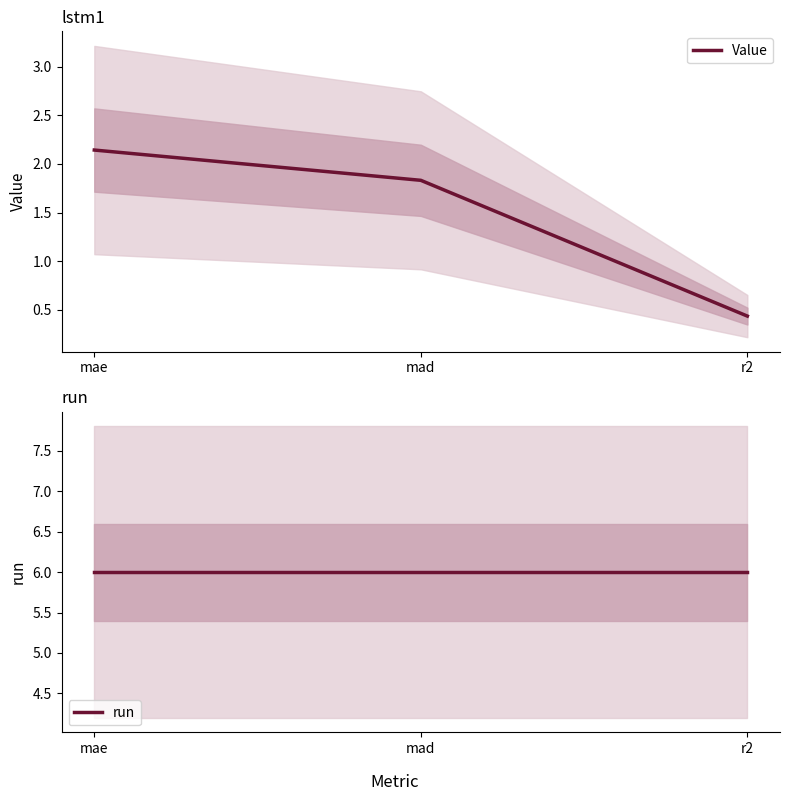

How many categories are shown in the chart?

3